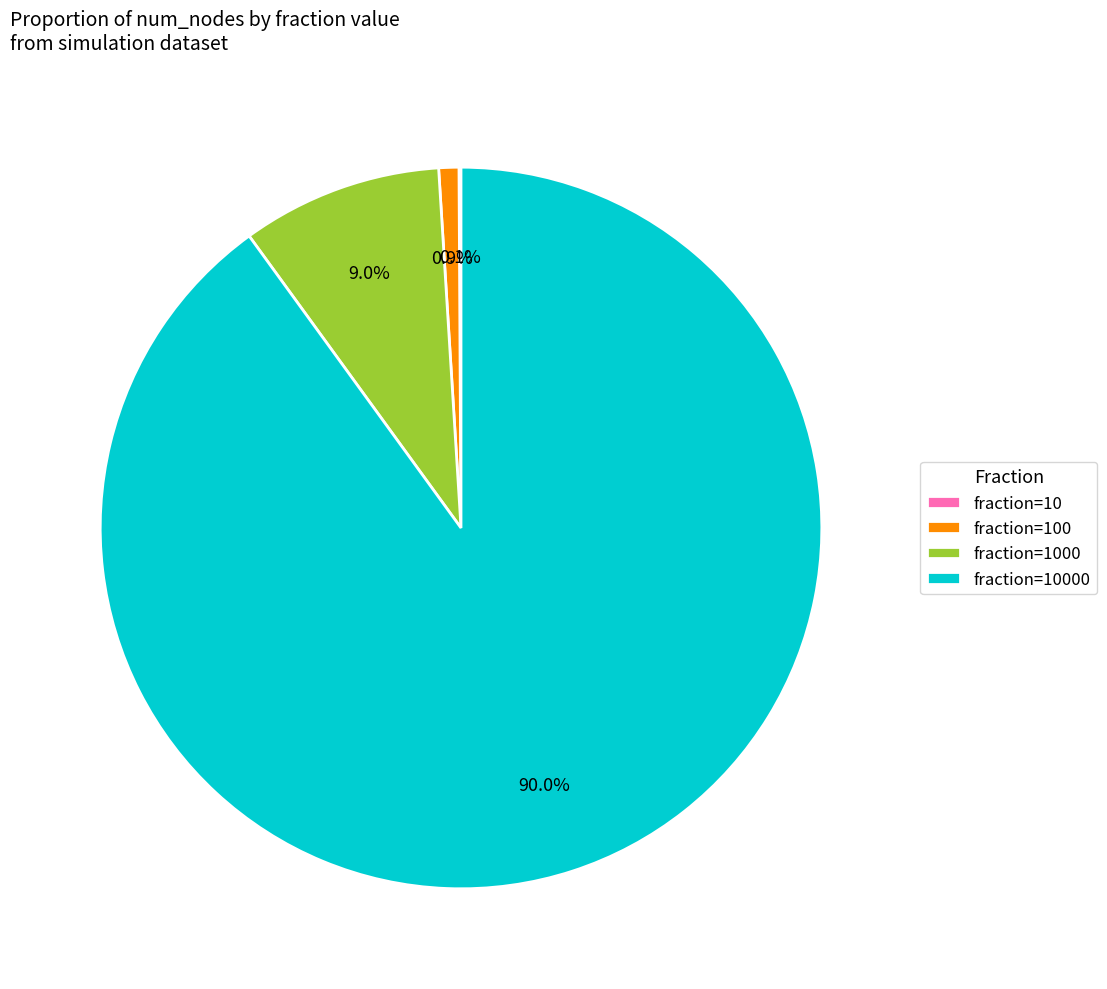

Is there any slice that represents more than half of the pie?

Yes